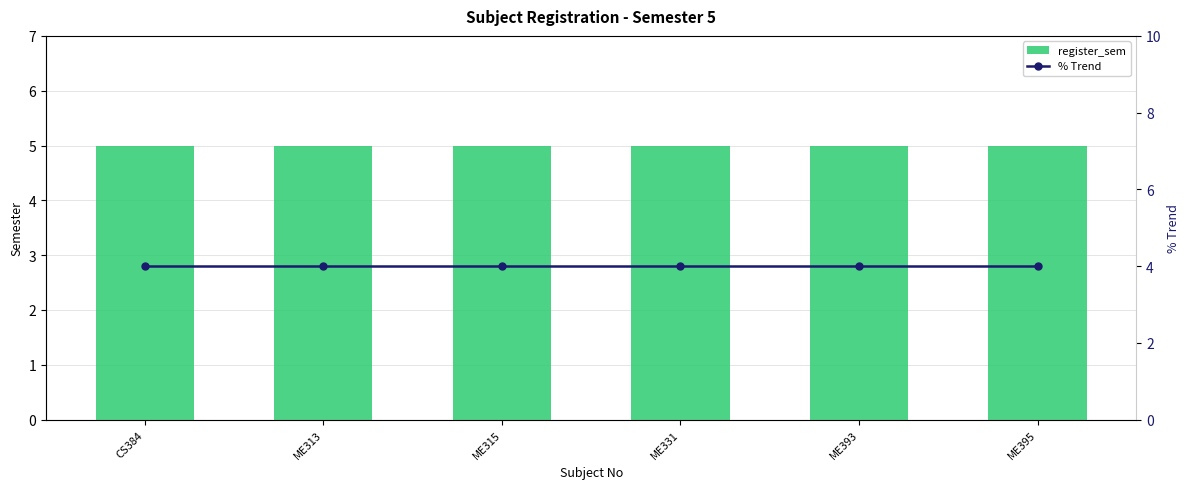

Reading right to left, extract all data points from this chart.

register_sem: 5	5	5	5	5	5
% Trend: 4	4	4	4	4	4